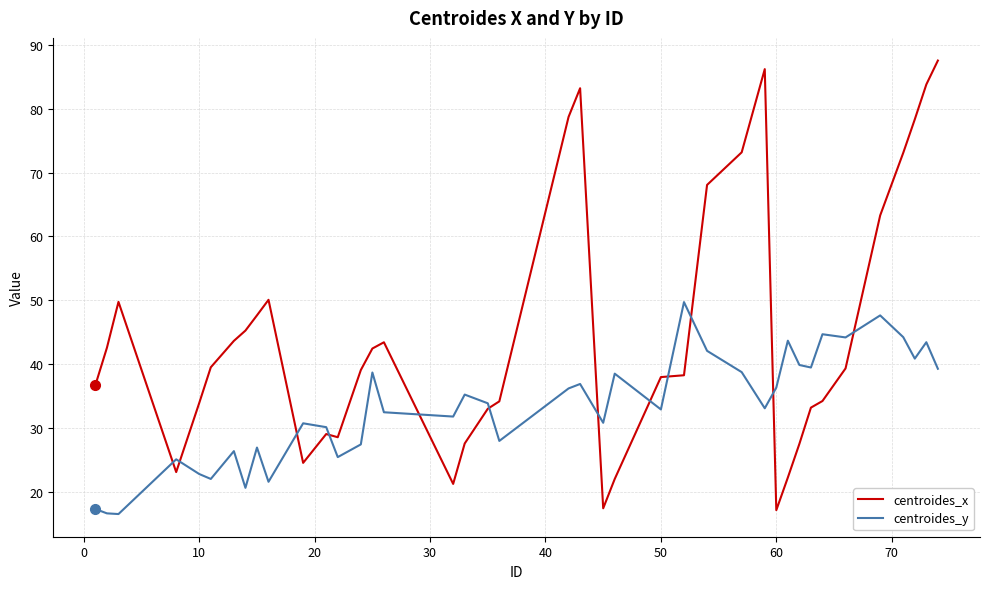

What is the minimum value shown in the chart?

16.5